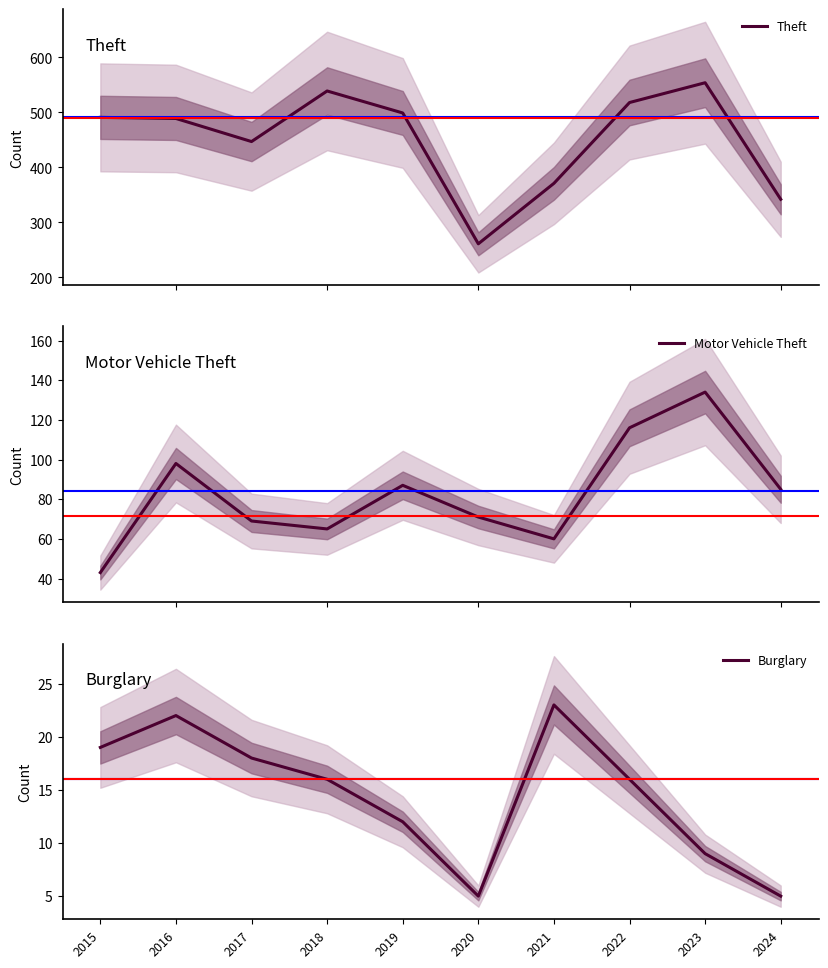

Which category has the lowest value across all series?

2020